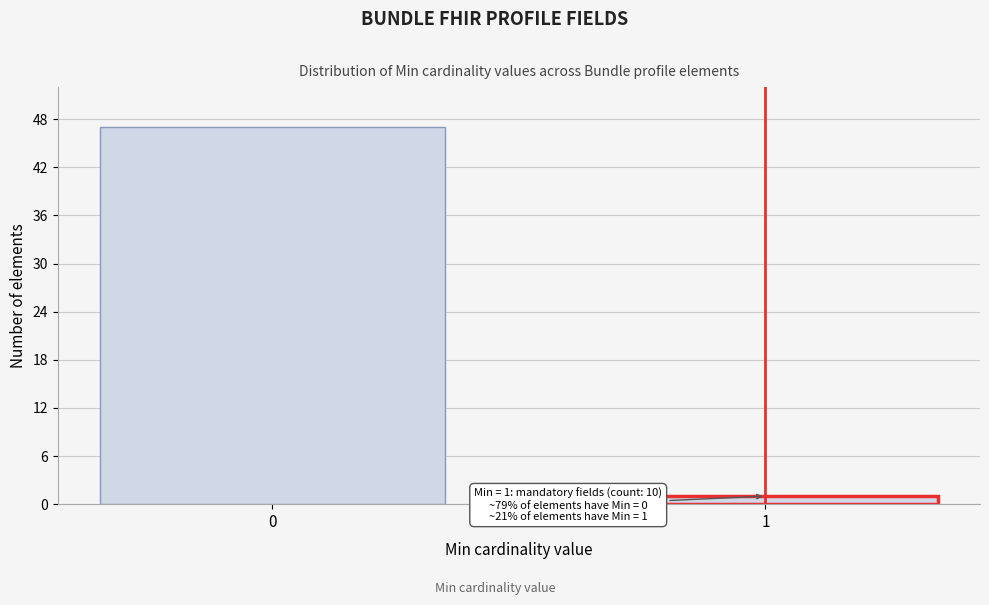

Reading left to right, transcribe all the data shown in this chart.

0=47	1=1